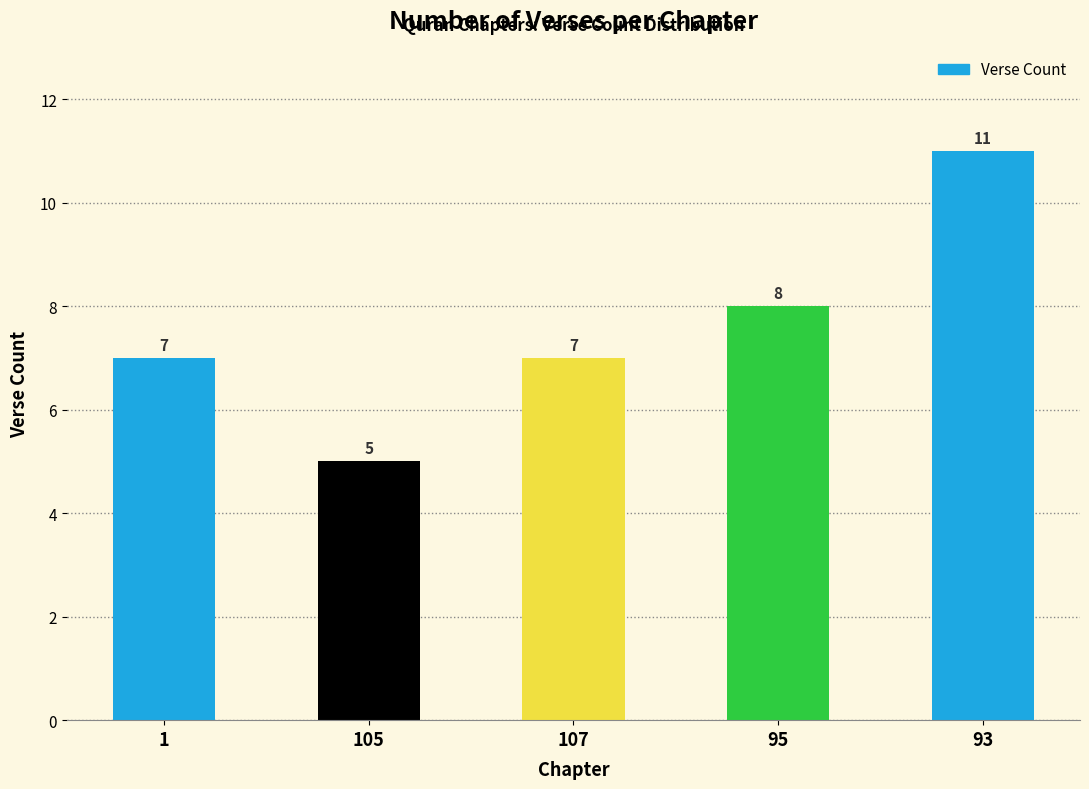

Count the values in the range 7 to 8.

3